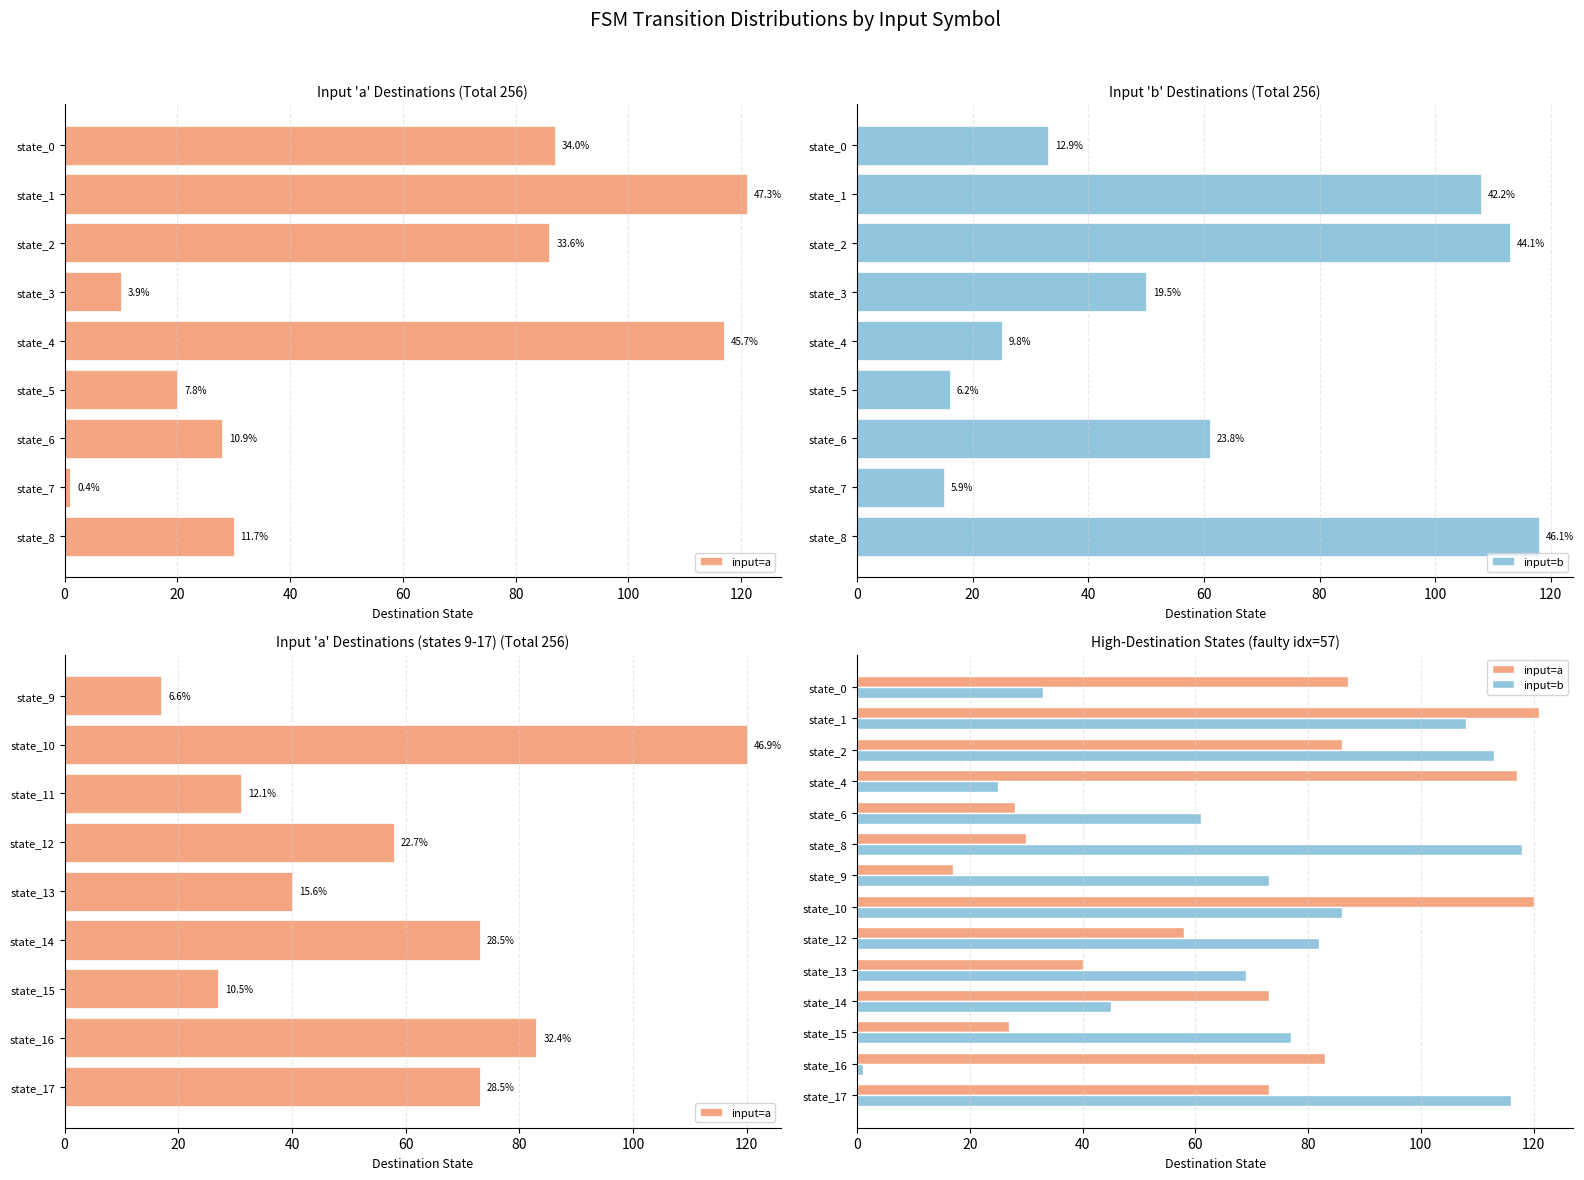

Between state_2 and state_17, which series saw the biggest shift?

input=a